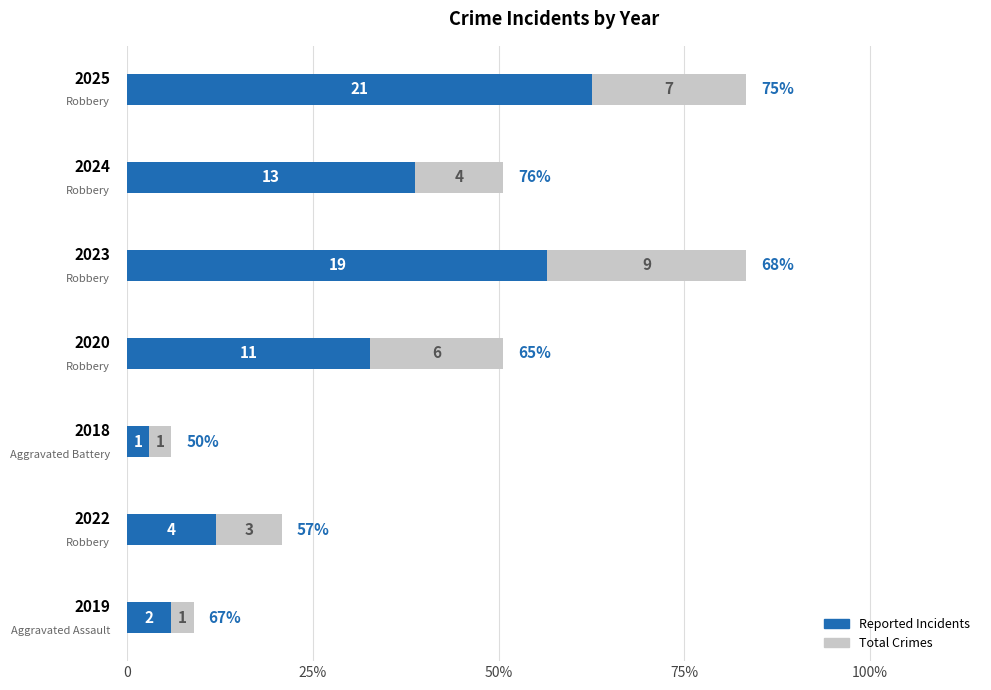

What are all the series names shown in the legend?

Reported Incidents, Total Crimes